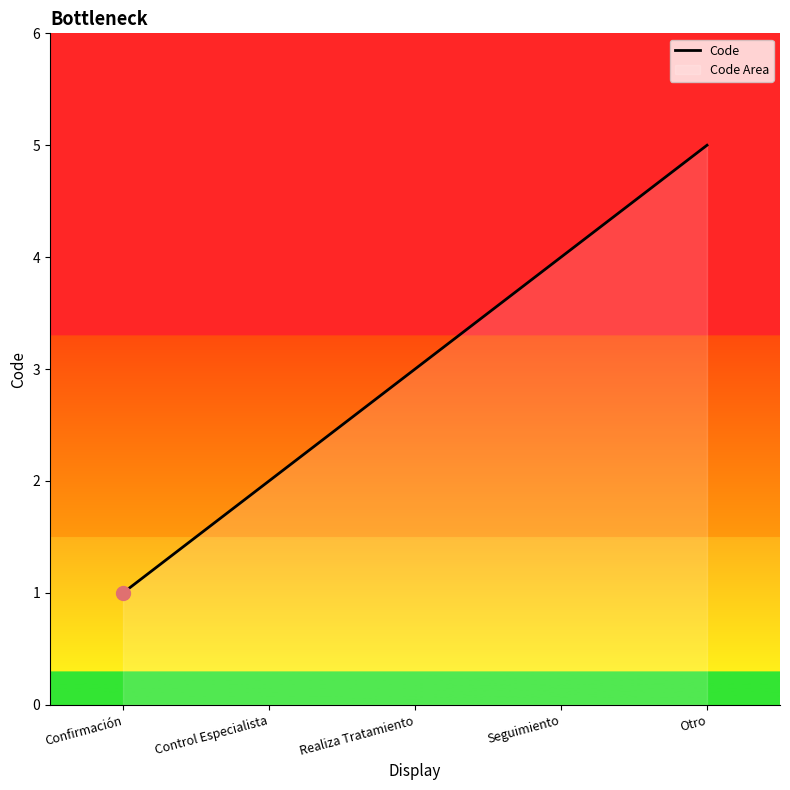

Reading left to right, extract all data points from this chart.

1	2	3	4	5